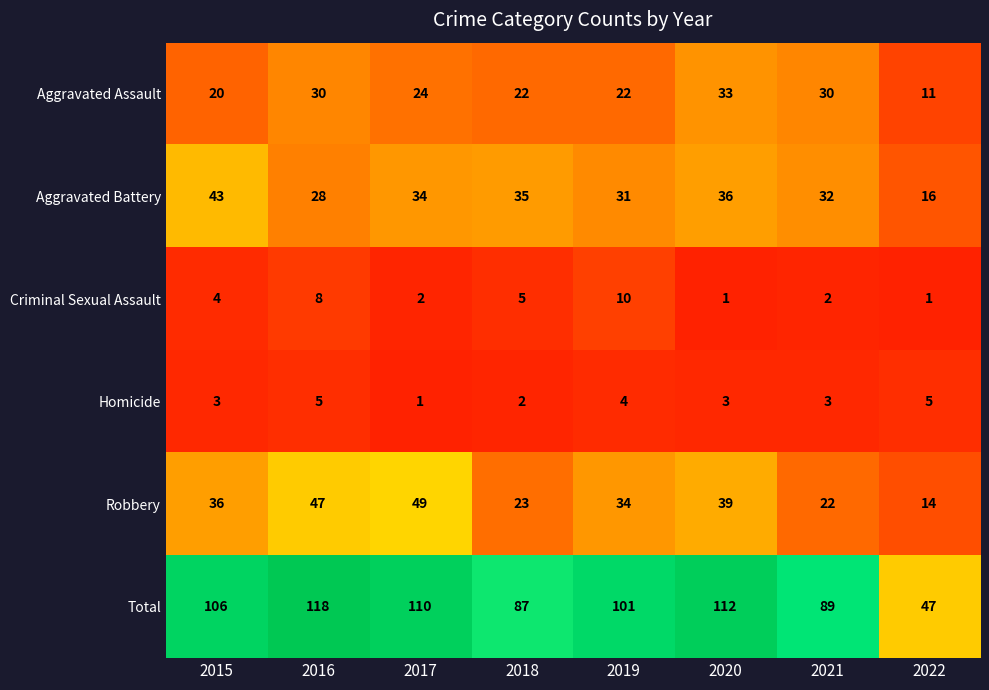

The Homicide series shows 1 at 2016. True or false?

False